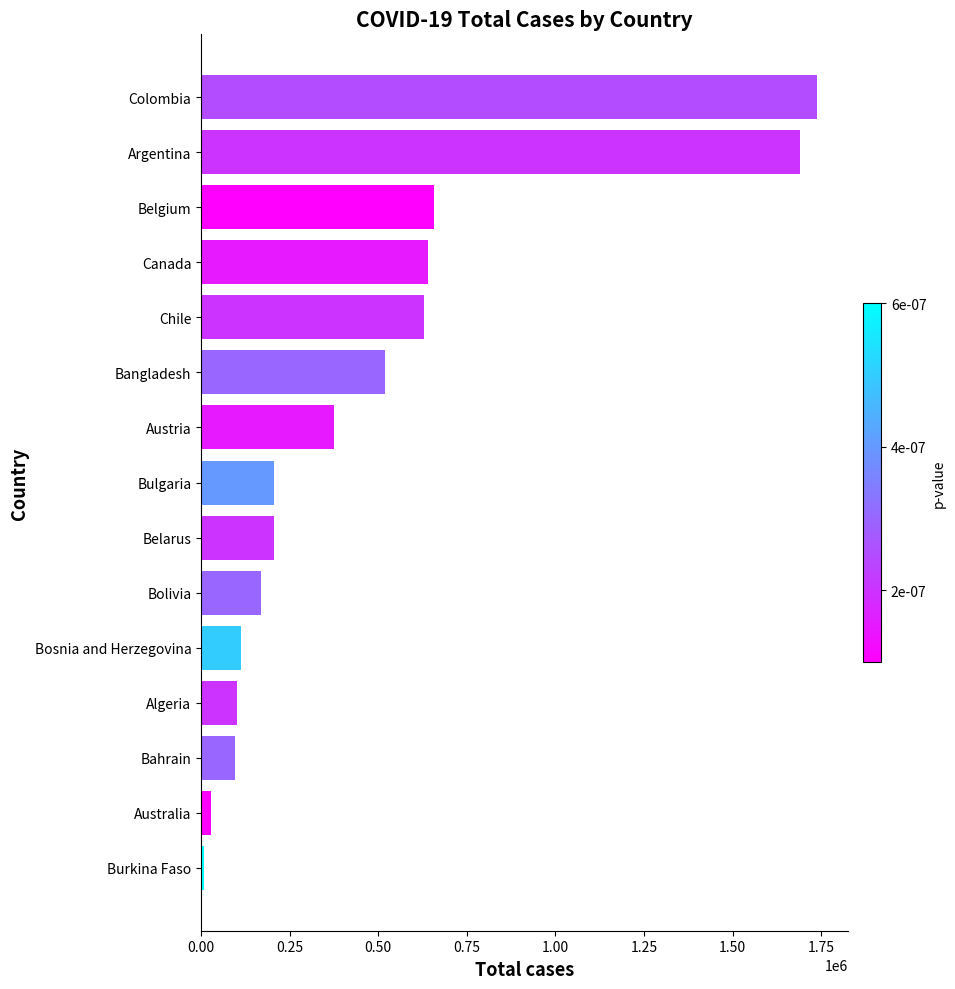

Is it true that the value at Austria is 224784?

False